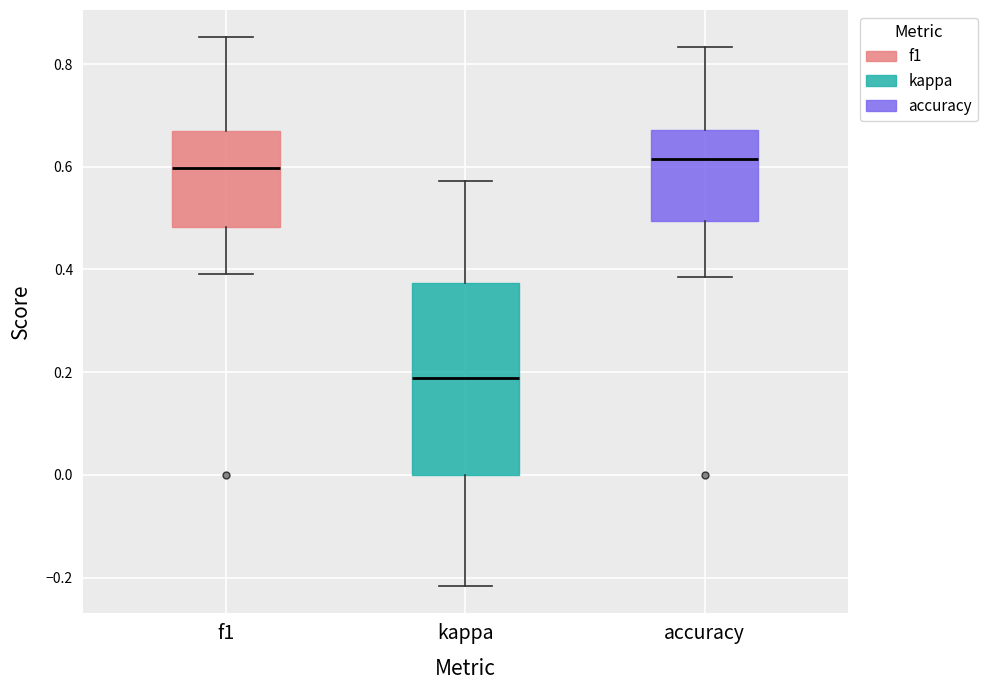

Where does the lower whisker of the box for f1 end on the y-axis? The values are not printed on the chart, so give them approximately, as read against the axis.

0.40